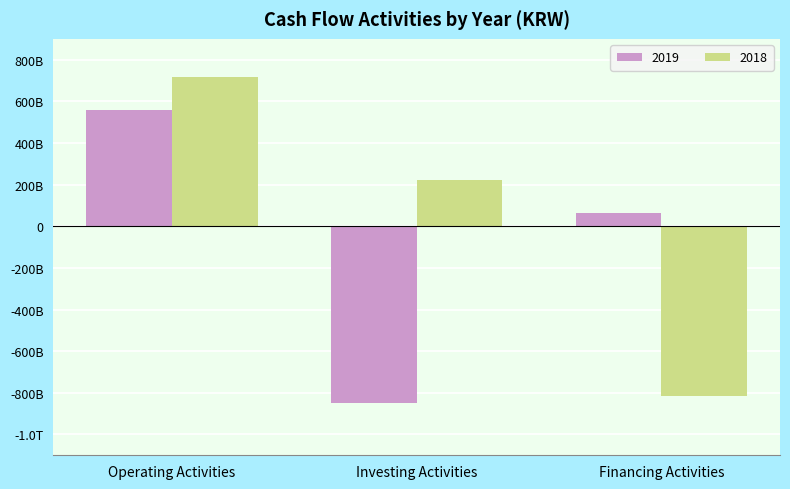

What are all the series names shown in the legend?

2019, 2018